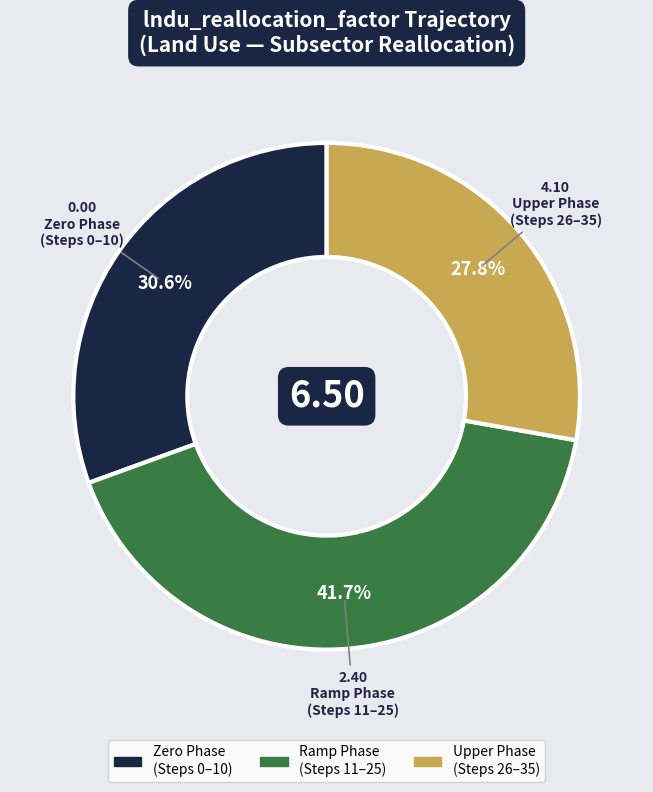

How many slices are in this pie chart?

3